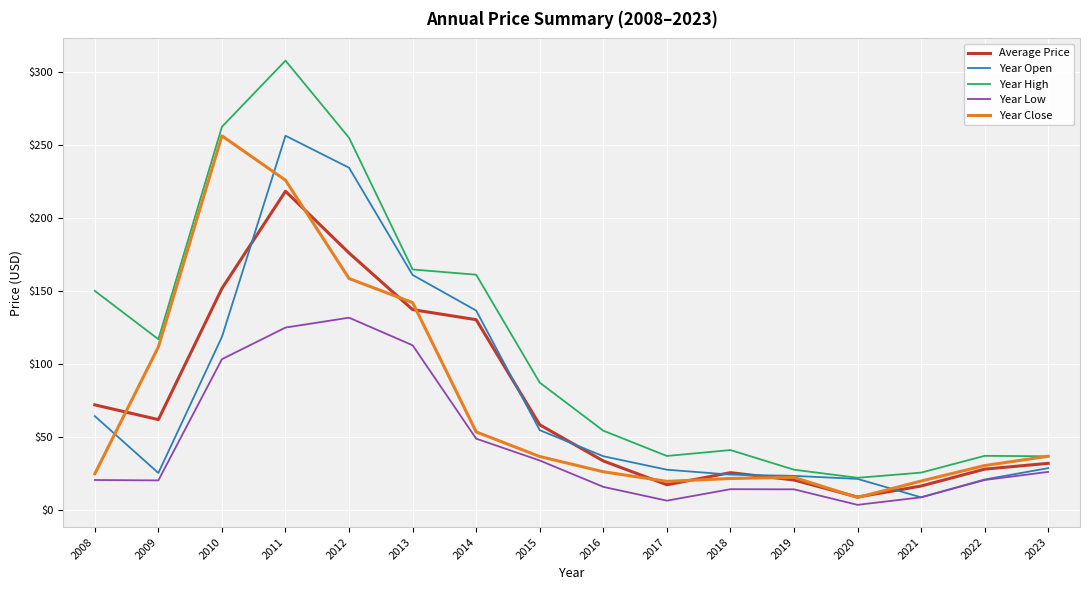

Which series changed the most between 2008 and 2018?

Year High